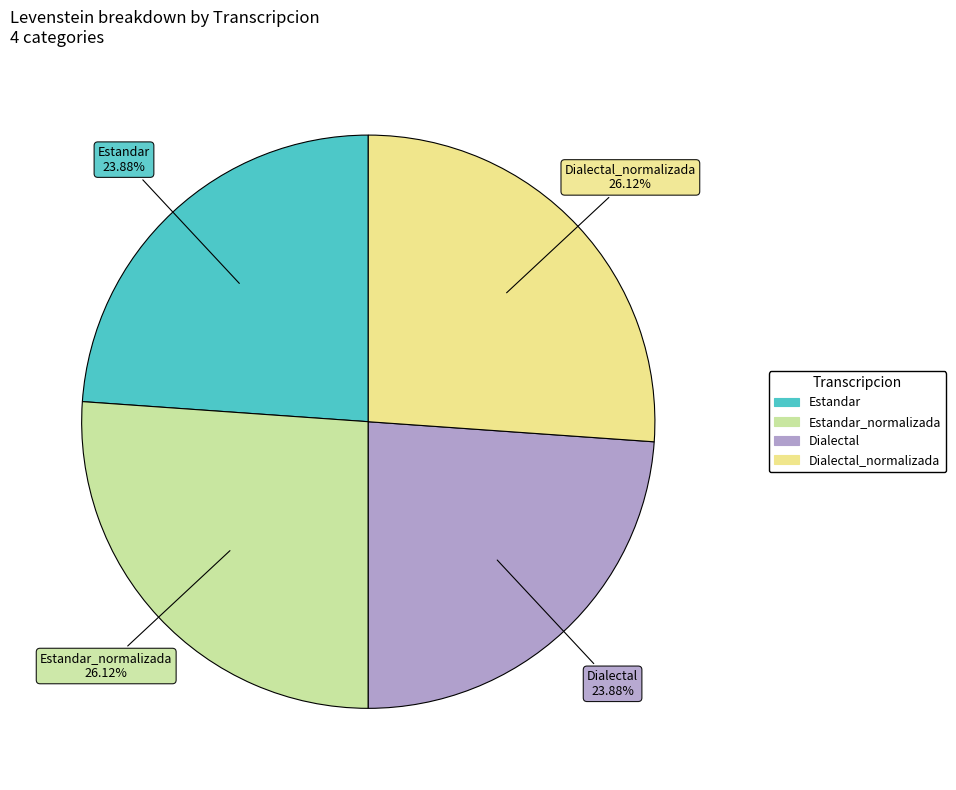

Does any single category account for the majority?

No